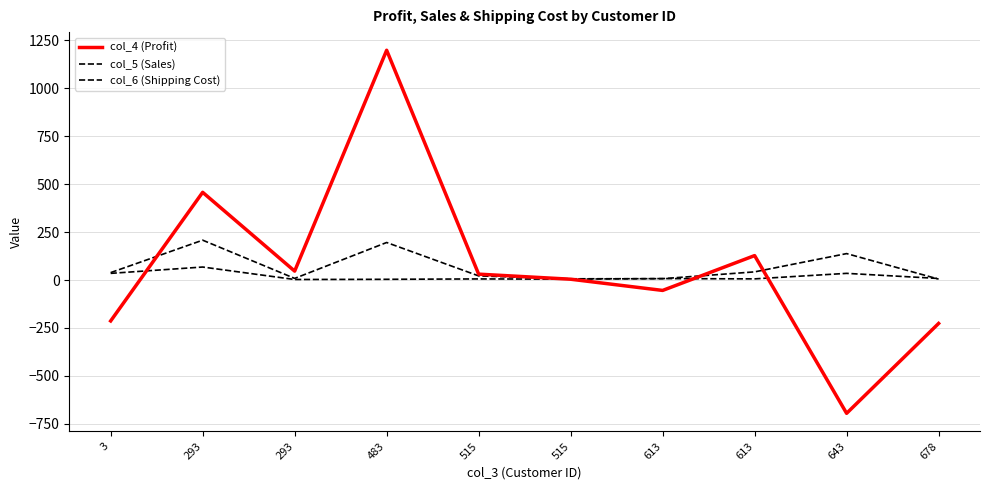

Count the number of data series in this chart.

3